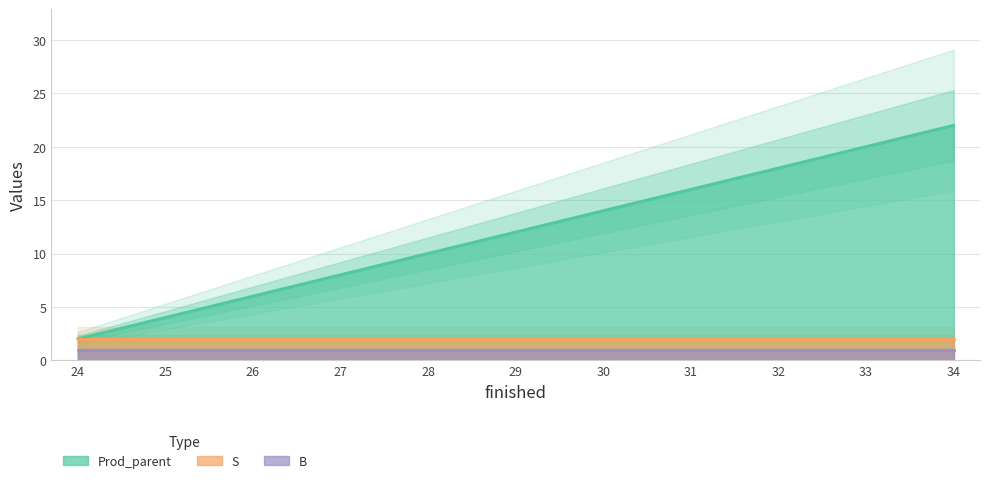

Reading left to right, transcribe all the data shown in this chart.

Prod_parent: 2	4	6	8	10	12	14	16	18	20	22
S: 2	2	2	2	2	2	2	2	2	2	2
B: 1	1	1	1	1	1	1	1	1	1	1